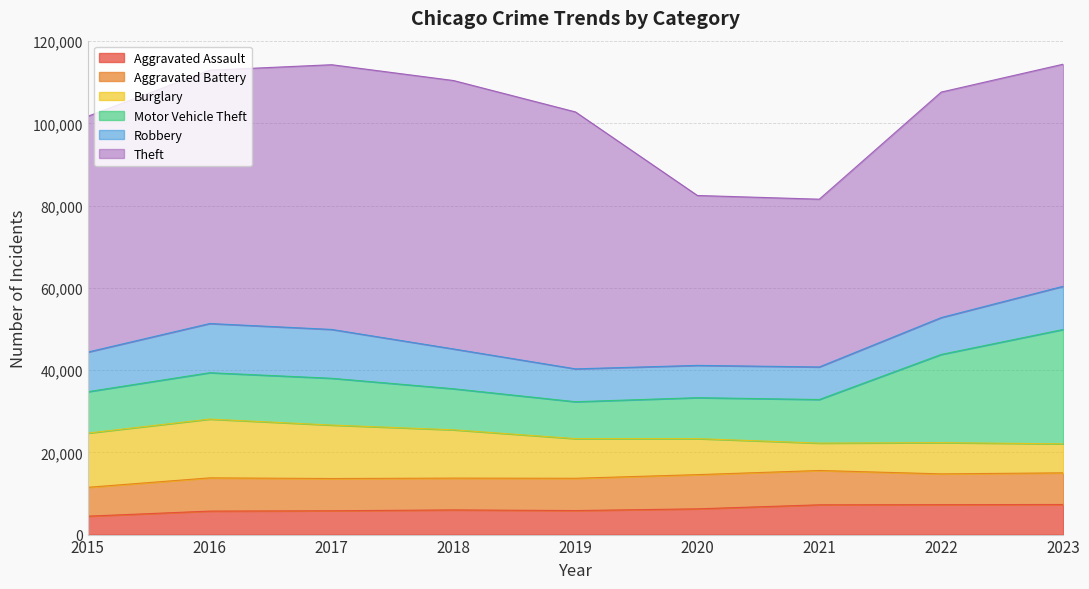

How many data points does each series have?

9